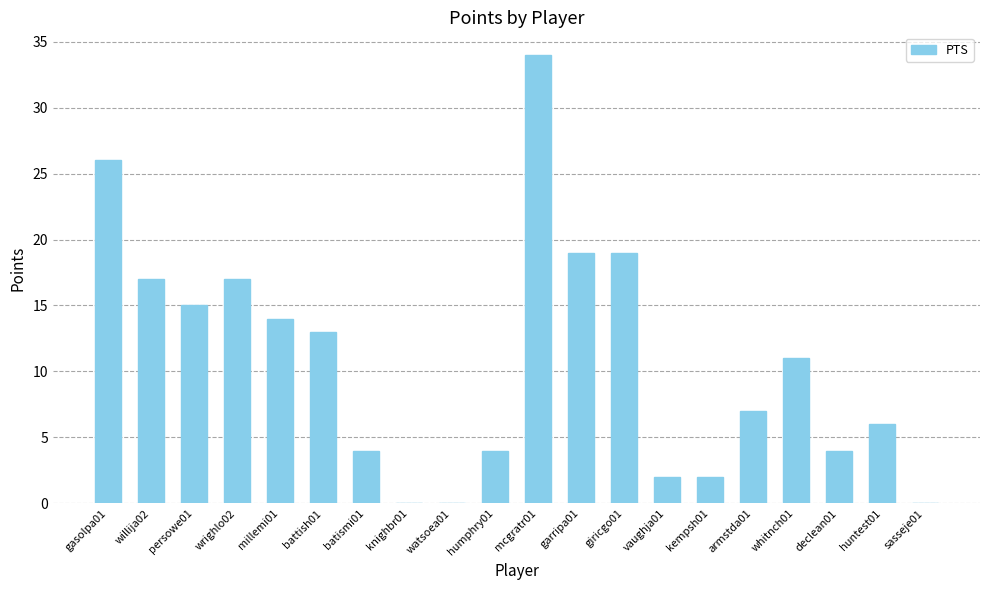

What is the sum of the values at declean01 and armstda01?

11